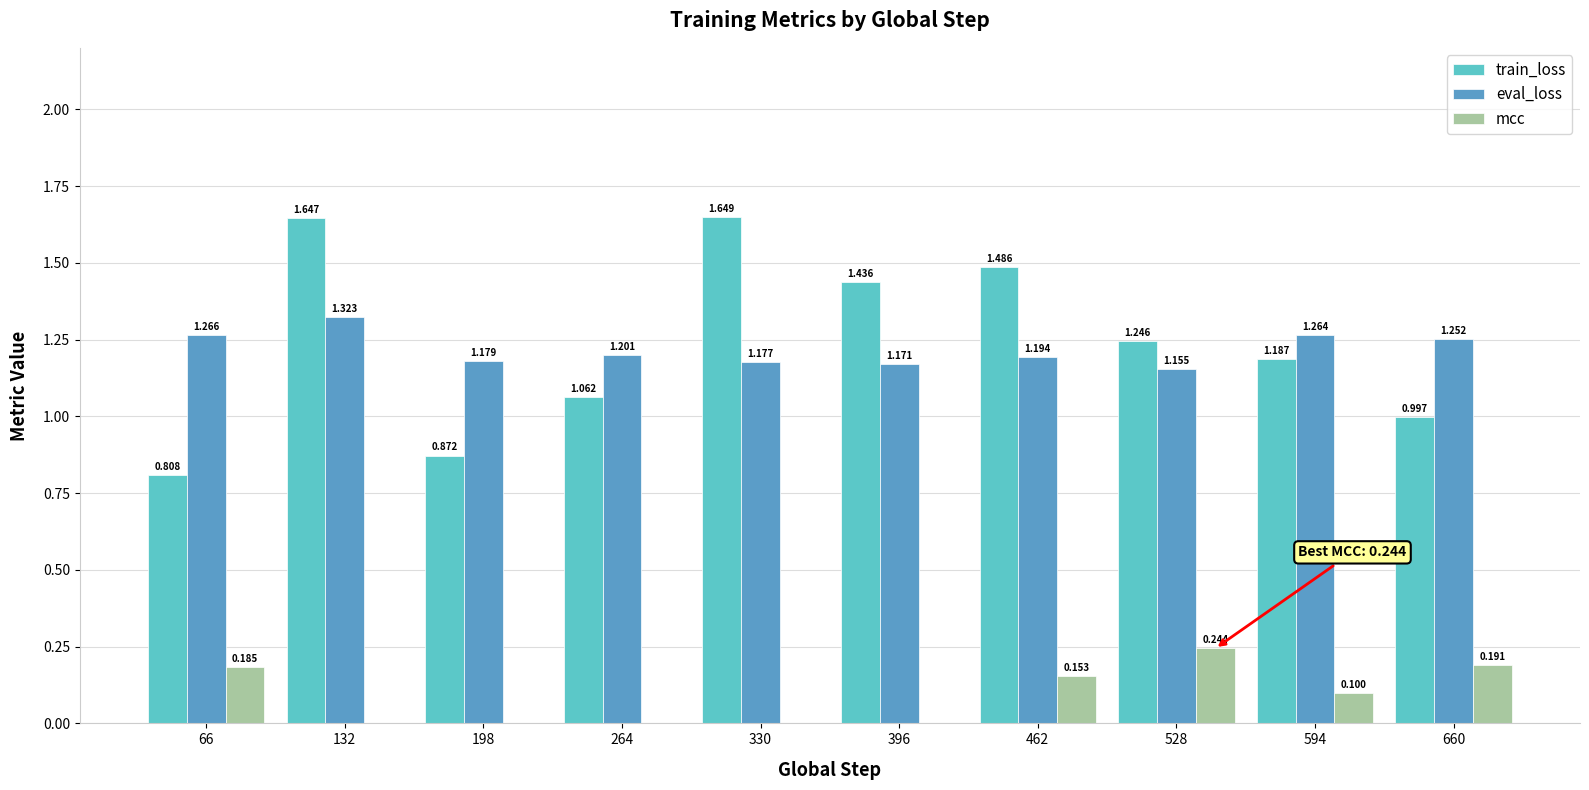

Which series has the widest spread of values?

train_loss